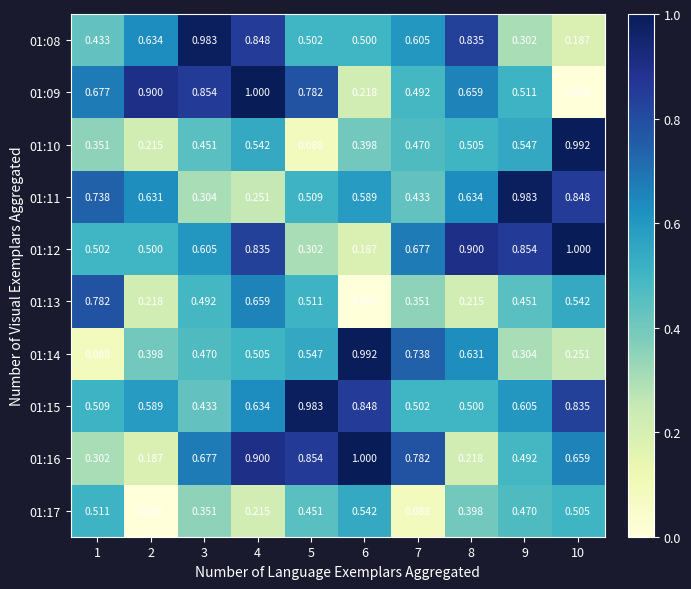

Is the value of 01:16 at 8 greater than the value of 01:12 at 1?

No